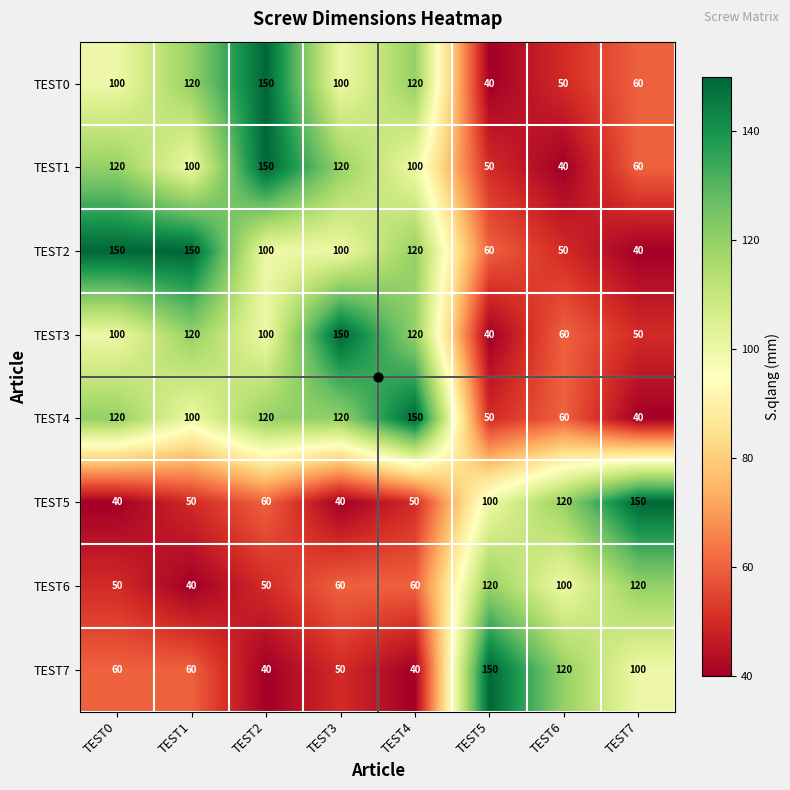

Read the TEST1 value at TEST5.

50